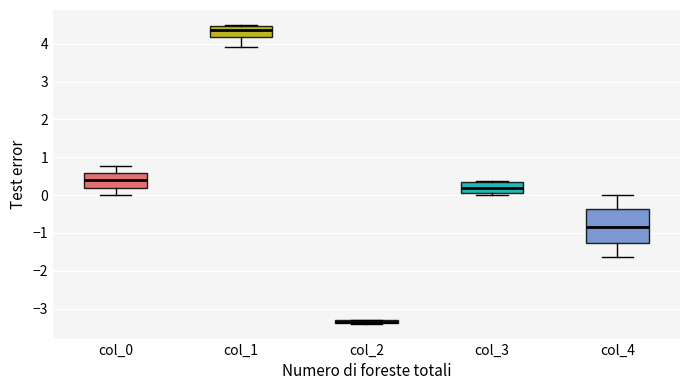

Which box has the lowest median line?

col_2